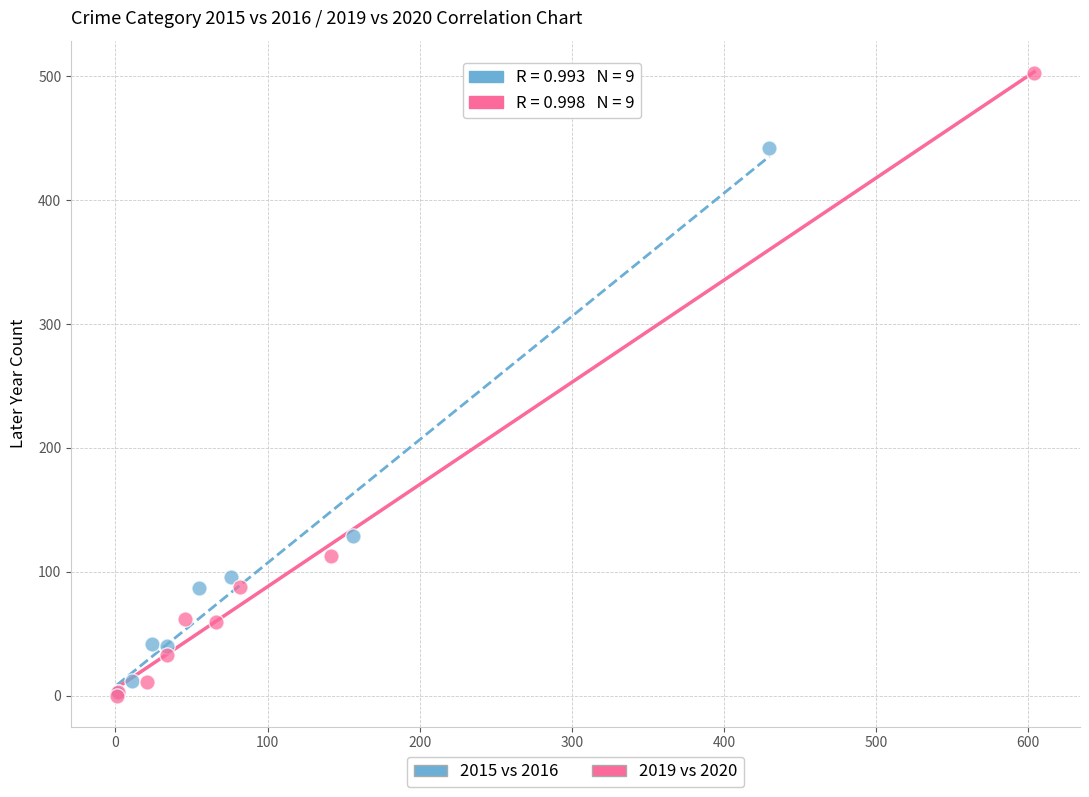

Which series has the largest Y range (max minus min)?

2019 vs 2020